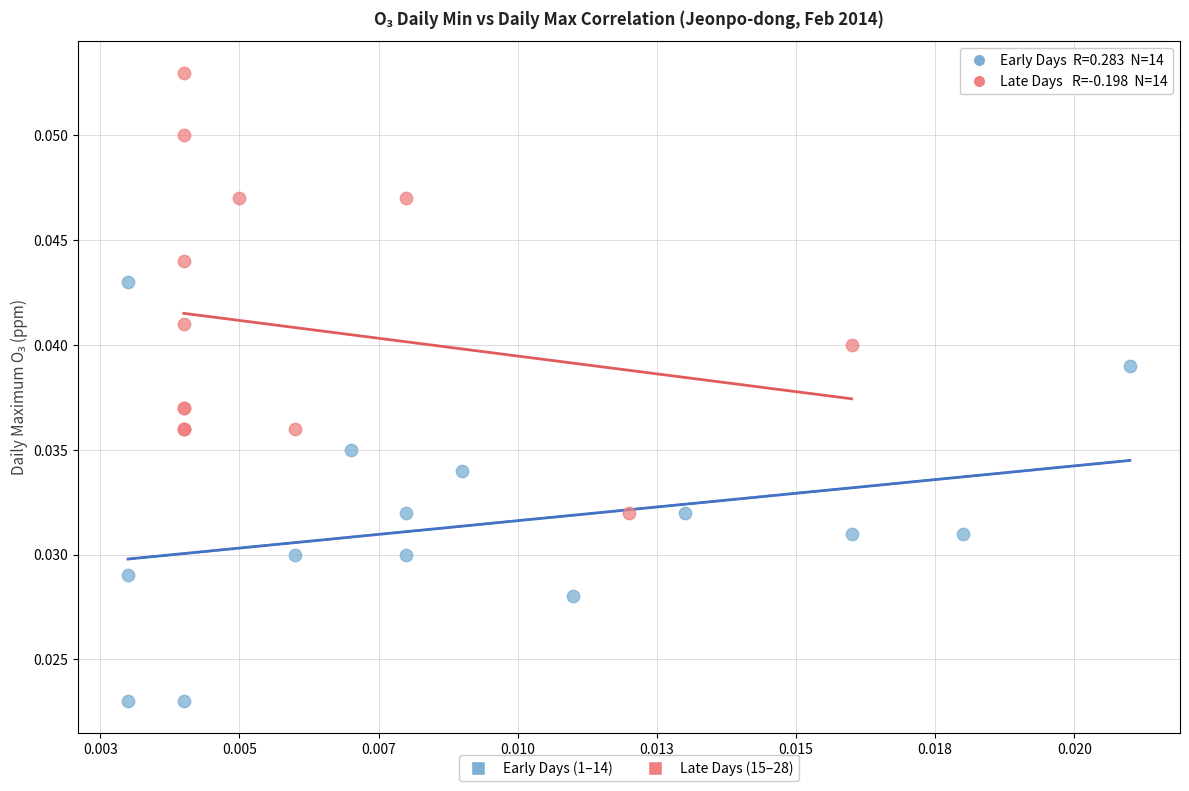

Which series contains the highest Y value?

Late Days (15–28)